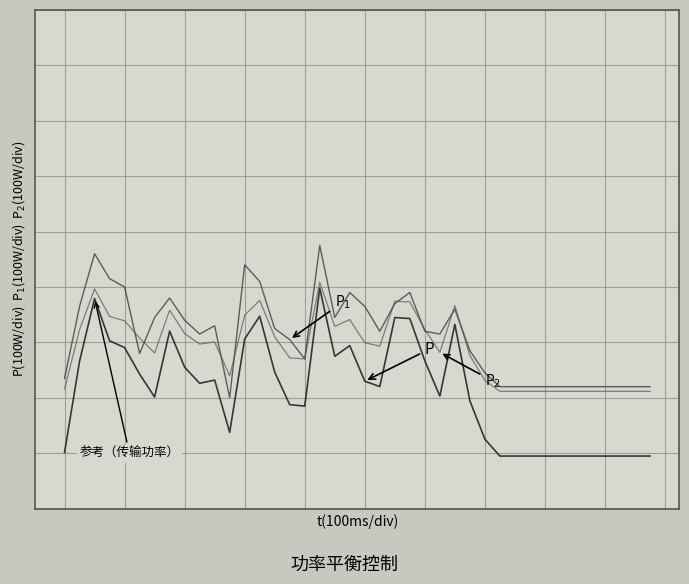

Is this an area chart (filled region under the line)?

No